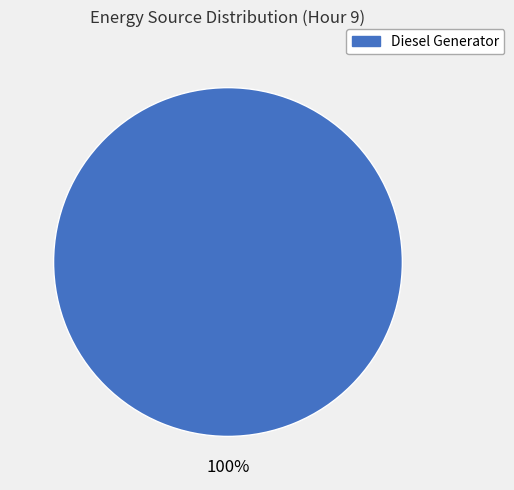

Count the number of slices in the pie.

1